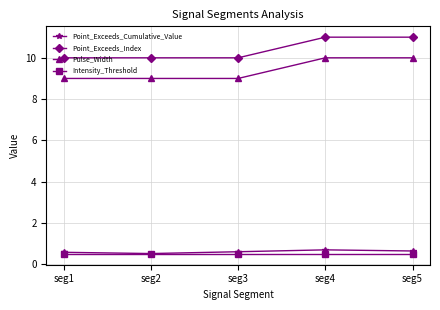

What is the difference between the highest and lowest values at seg2?

9.5